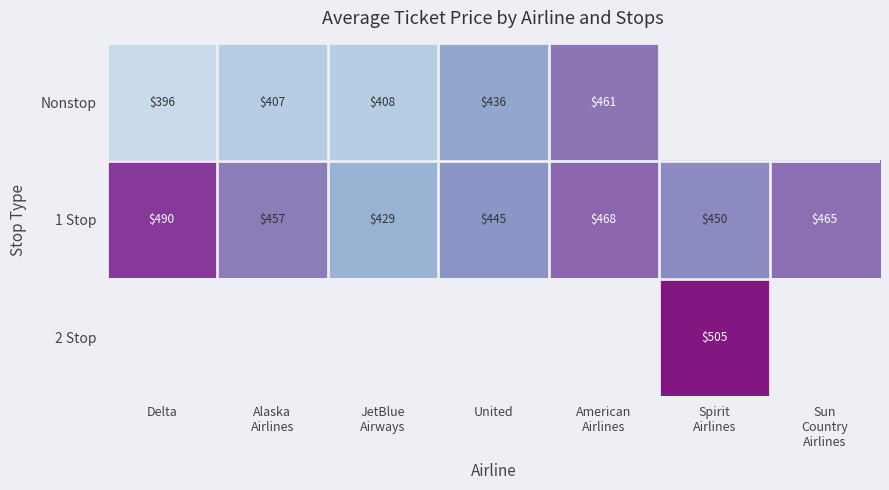

What is the total value across all series at Alaska
Airlines?

864.6